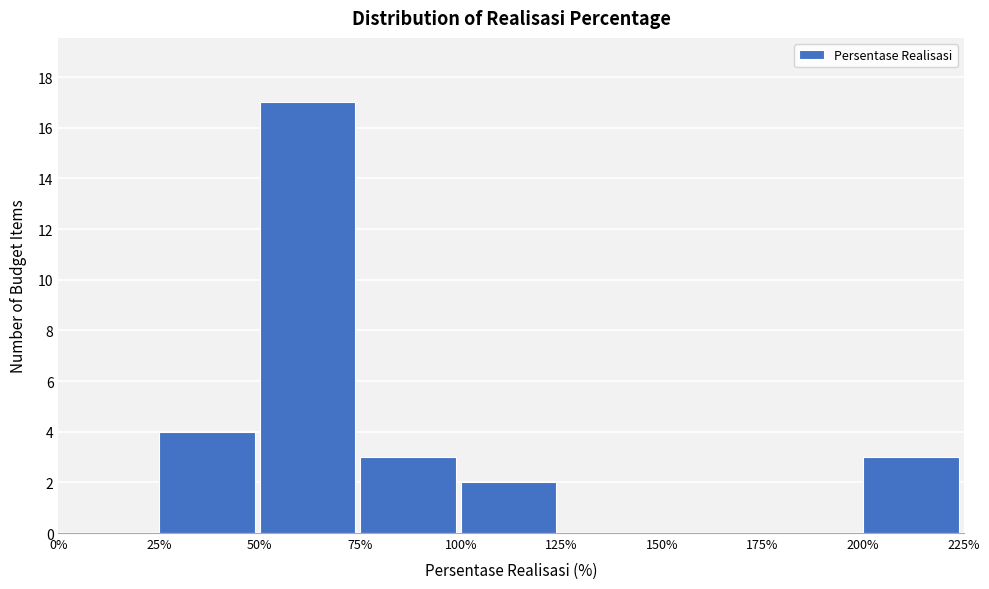

Over which range of the x-axis is the bar tallest?

50% to 75%